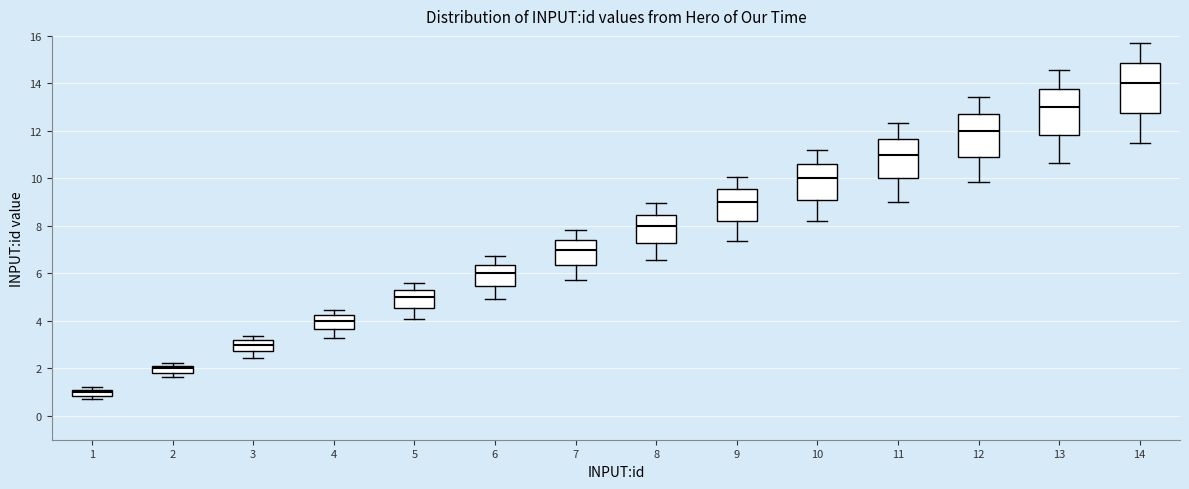

Where does the median line of the box at x = 11 sit on the y-axis? The values are not printed on the chart, so give them approximately, as read against the axis.

11.0